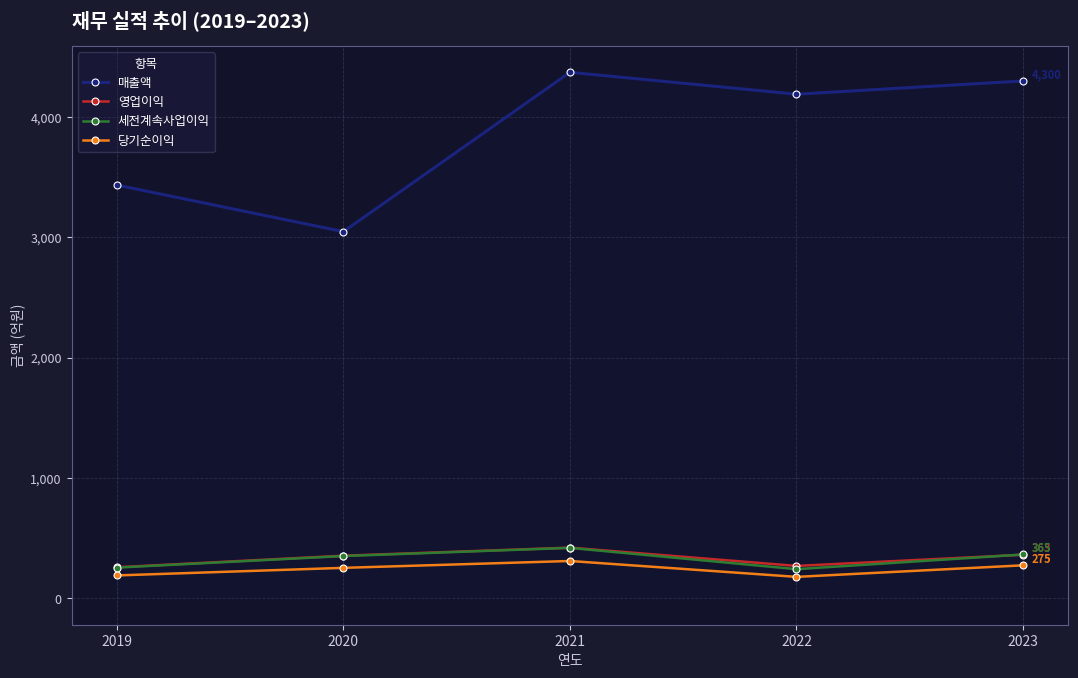

Read the 세전계속사업이익 value at 2021.

420